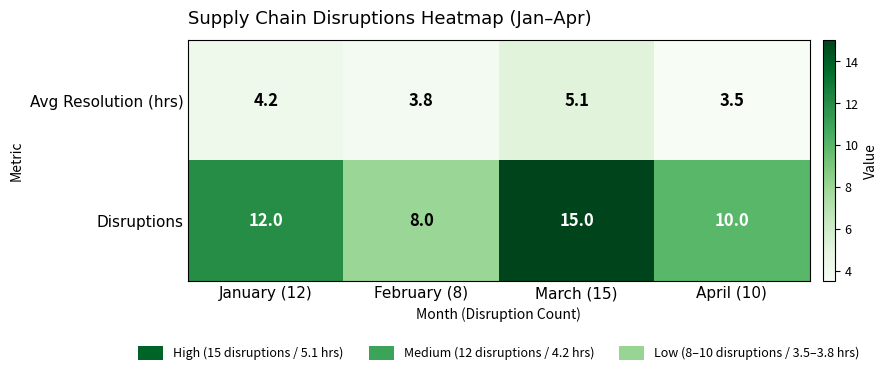

Is the value of Avg Resolution (hrs) at April (10) greater than the value of Disruptions at April (10)?

No